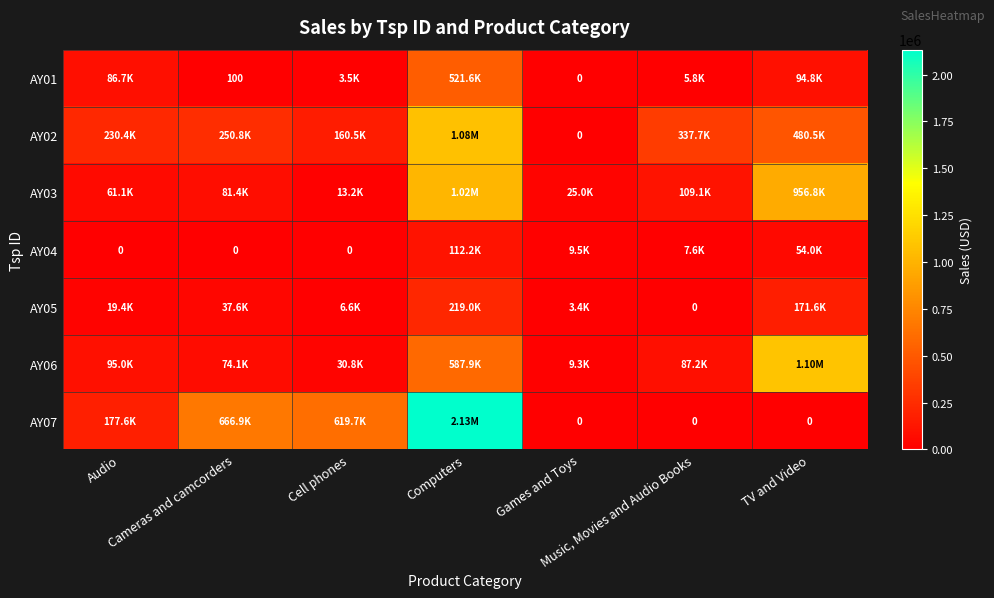

What is the difference between the AY02 values at Audio and Music, Movies and Audio Books?

107301.1